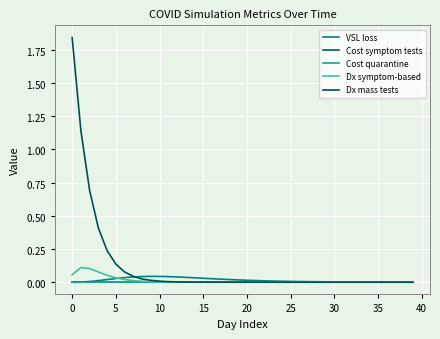

Reading left to right, what are all the values shown in this chart?

VSL loss: 0.0	0.0	0.0	0.0	0.0	0.0	0.0	0.0	0.0	0.0	0.0	0.0	0.0	0.0	0.0	0.0	0.0	0.0	0.0	0.0	0.0	0.0	0.0	0.0	0.0	0.0	0.0	0.0	0.0	0.0	0.0	0.0	0.0	0.0	0.0	0.0	0.0	0.0	0.0	0.0
Cost symptom tests: 0.0	0.0	0.0	0.0	0.0	0.0	0.0	0.0	0.0	0.0	0.0	0.0	0.0	0.0	0.0	0.0	0.0	0.0	0.0	0.0	0.0	0.0	0.0	0.0	0.0	0.0	0.0	0.0	0.0	0.0	0.0	0.0	0.0	0.0	0.0	0.0	0.0	0.0	0.0	0.0
Cost quarantine: 0.0	0.0	0.0	0.0	0.0	0.0	0.0	0.0	0.0	0.0	0.0	0.0	0.0	0.0	0.0	0.0	0.0	0.0	0.0	0.0	0.0	0.0	0.0	0.0	0.0	0.0	0.0	0.0	0.0	0.0	0.0	0.0	0.0	0.0	0.0	0.0	0.0	0.0	0.0	0.0
Dx symptom-based: 0.1	0.1	0.1	0.1	0.1	0.0	0.0	0.0	0.0	0.0	0.0	0.0	0.0	0.0	0.0	0.0	0.0	0.0	0.0	0.0	0.0	0.0	0.0	0.0	0.0	0.0	0.0	0.0	0.0	0.0	0.0	0.0	0.0	0.0	0.0	0.0	0.0	0.0	0.0	0.0
Dx mass tests: 1.8	1.1	0.7	0.4	0.2	0.1	0.1	0.0	0.0	0.0	0.0	0.0	0.0	0.0	0.0	0.0	0.0	0.0	0.0	0.0	0.0	0.0	0.0	0.0	0.0	0.0	0.0	0.0	0.0	0.0	0.0	0.0	0.0	0.0	0.0	0.0	0.0	0.0	0.0	0.0